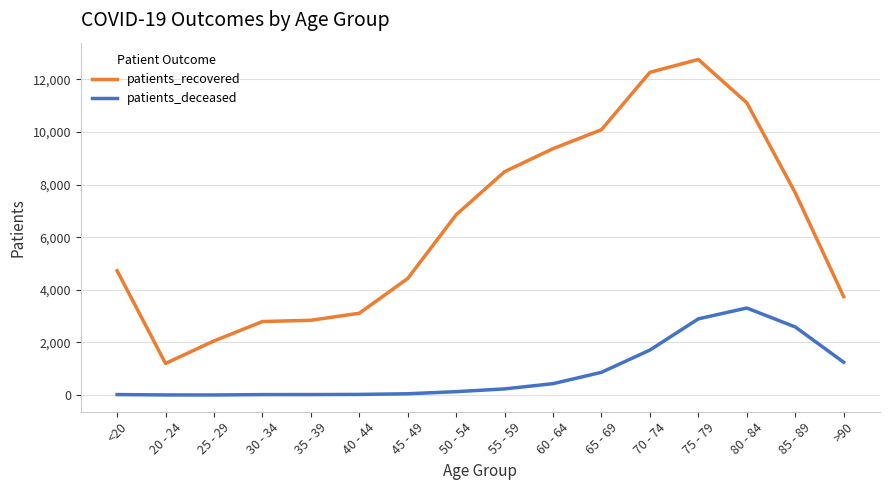

What is the average value of the patients_recovered series?

6470